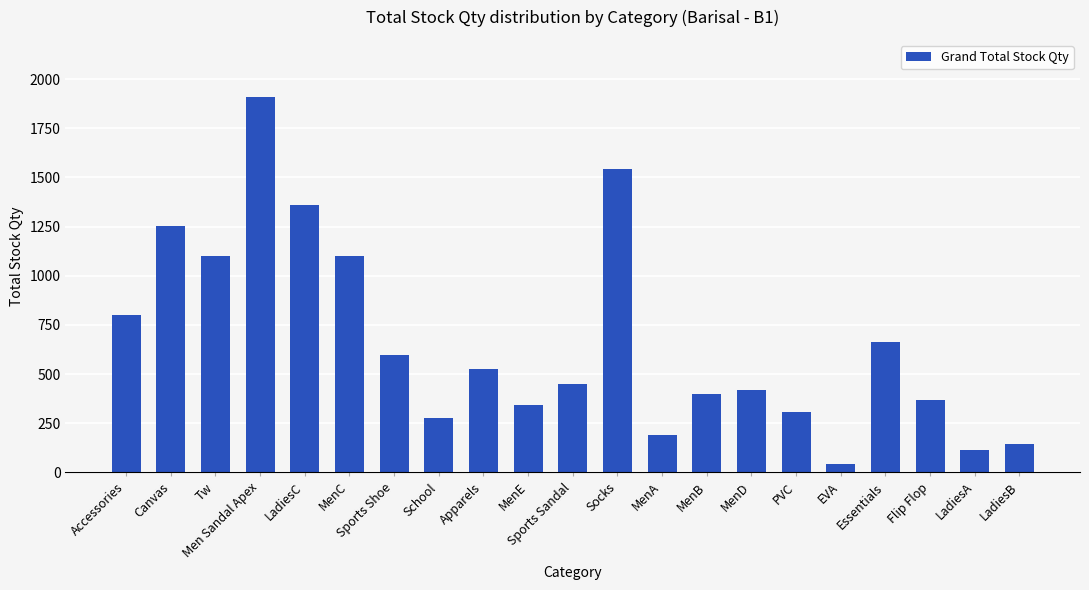

What is the ratio of the value at LadiesC to the value at MenE?

4.0